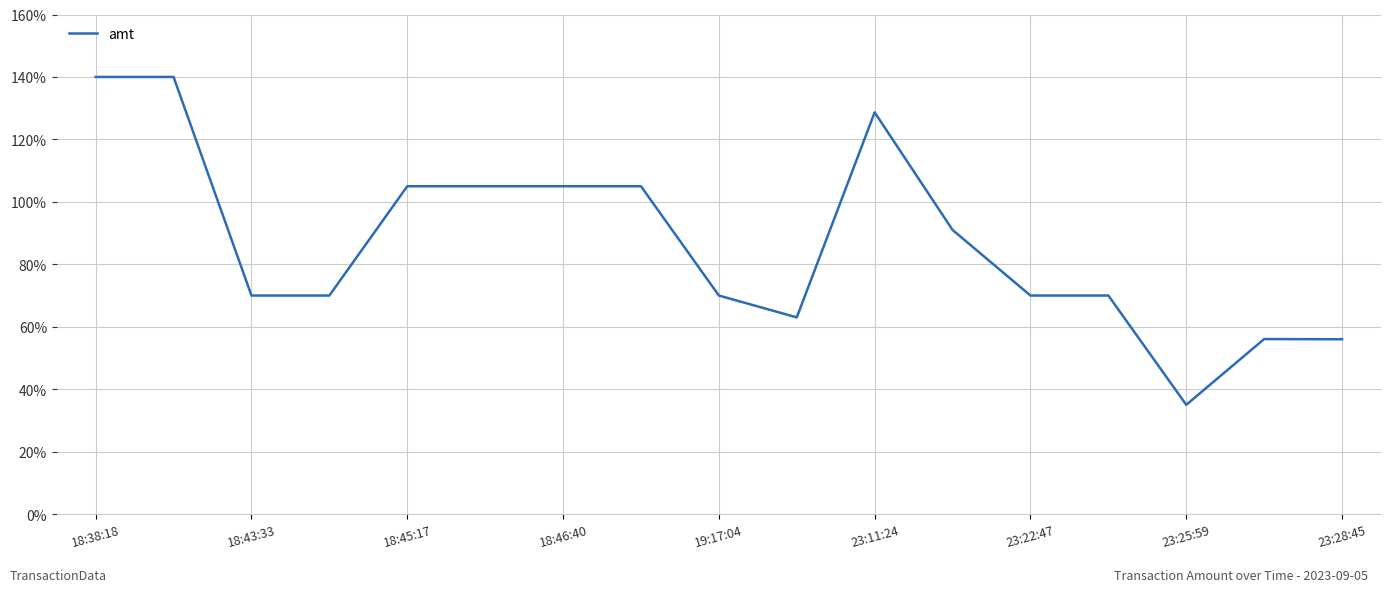

What is the difference between the maximum and minimum values?

105.0